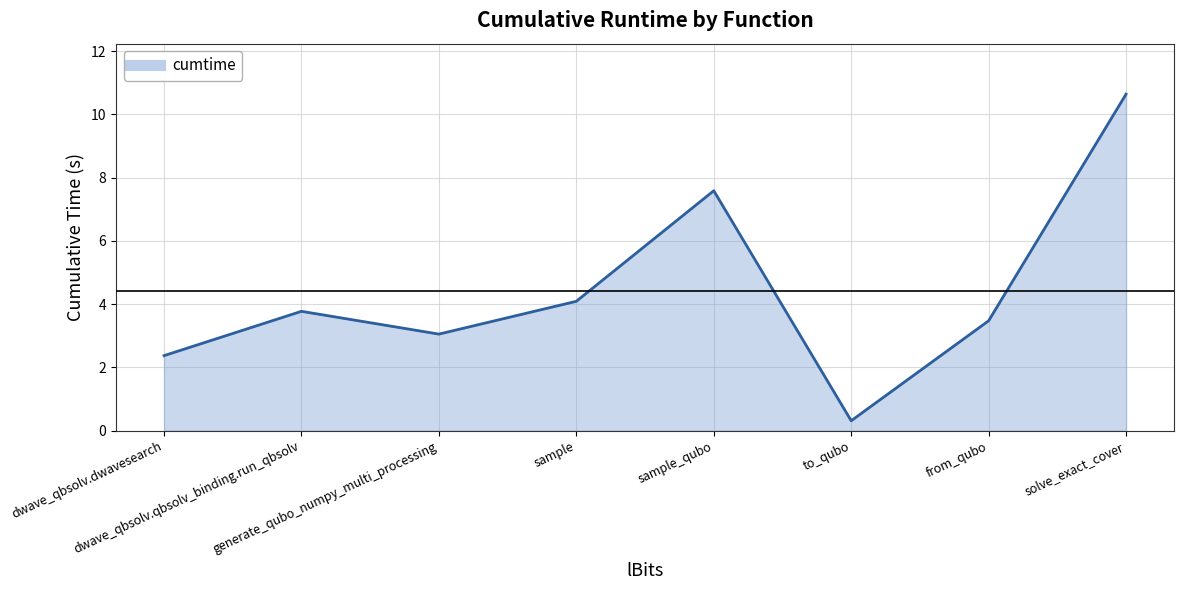

Count the number of categories in the chart.

8